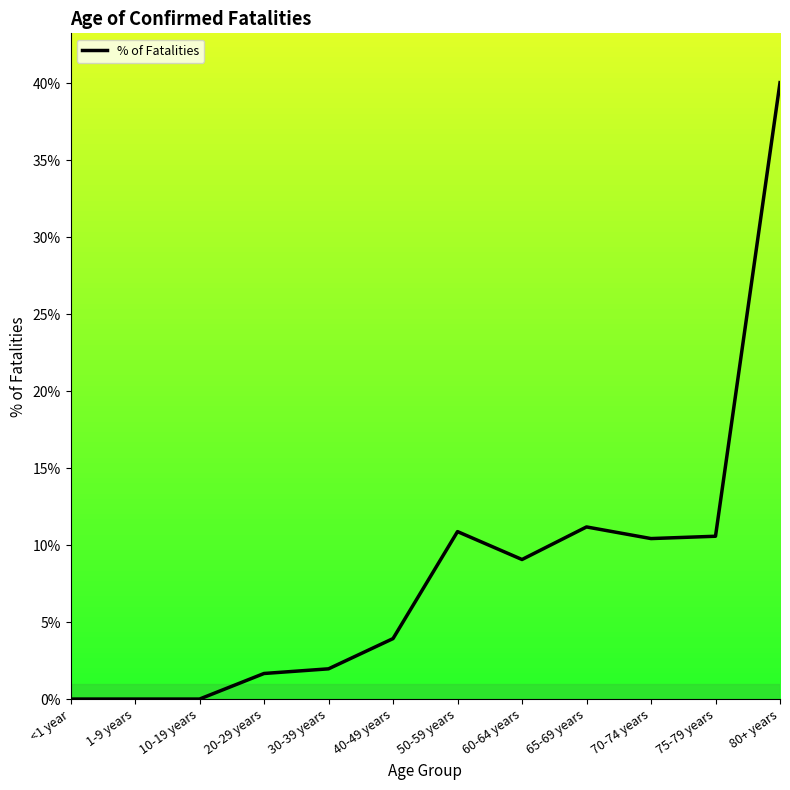

What is the sum of all values?

1.0